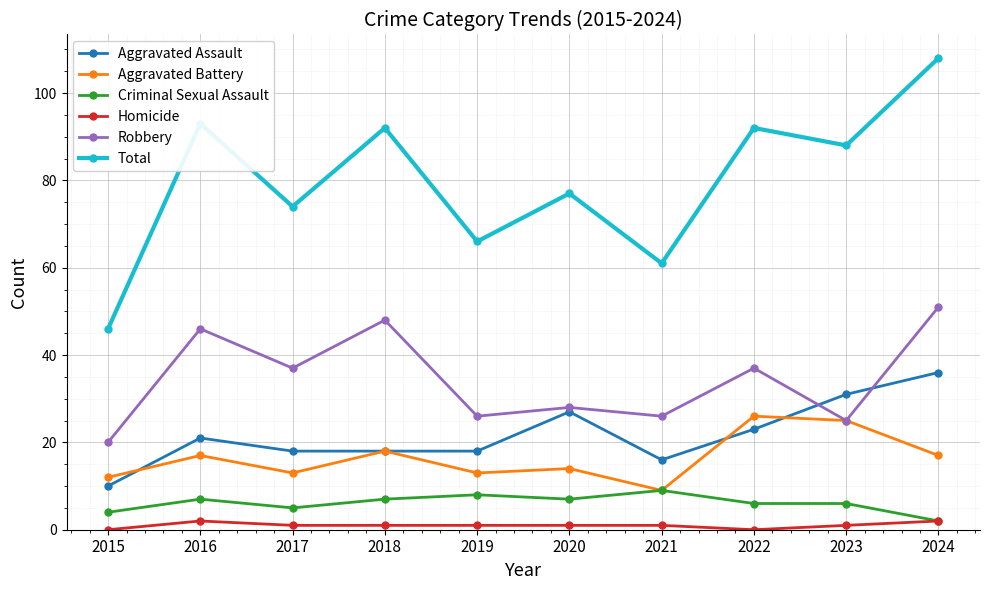

Which series has the largest total across all categories?

Total